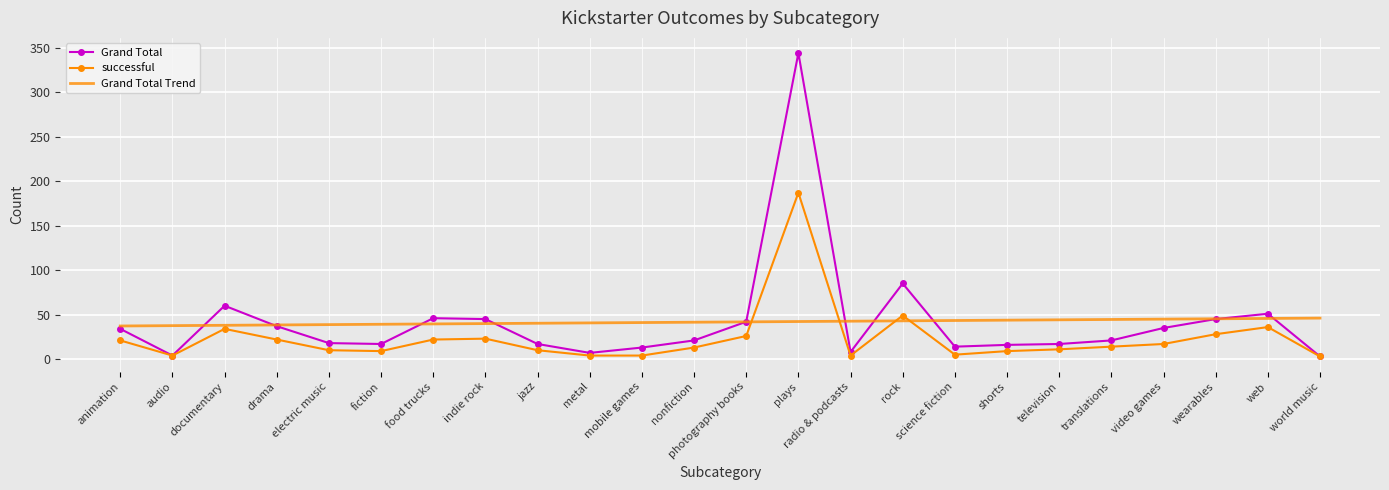

Which series has the widest spread of values?

Grand Total